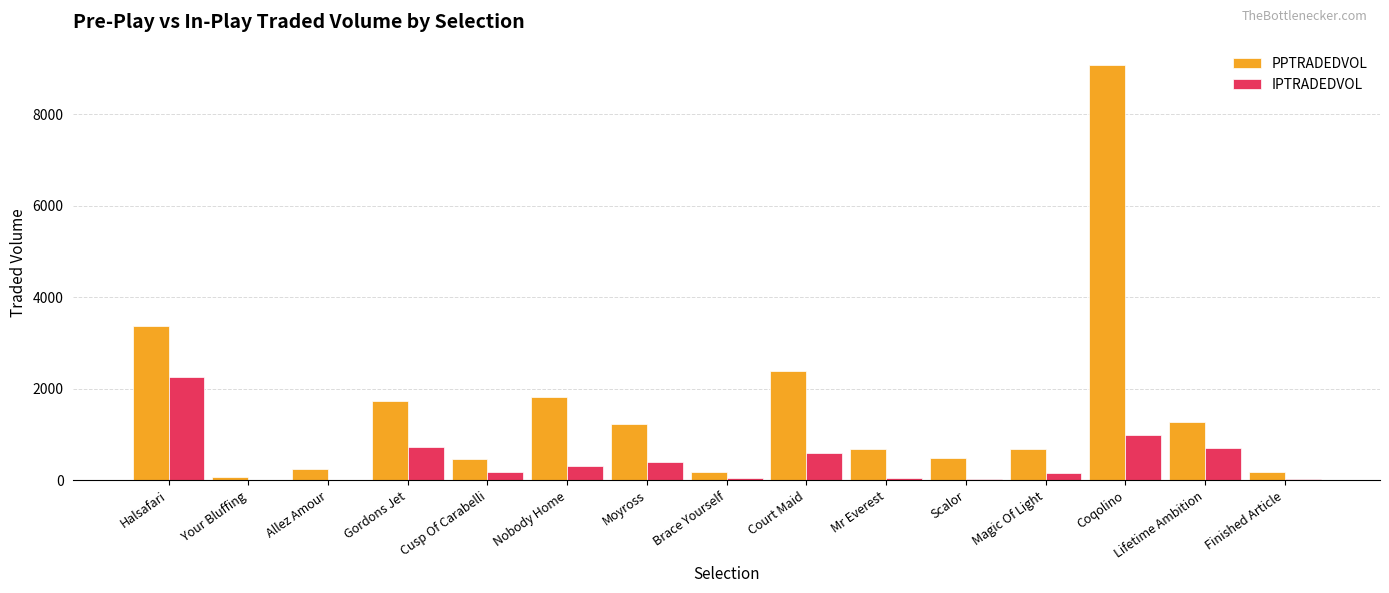

What is the sum of the PPTRADEDVOL values at Mr Everest and Finished Article?

876.3